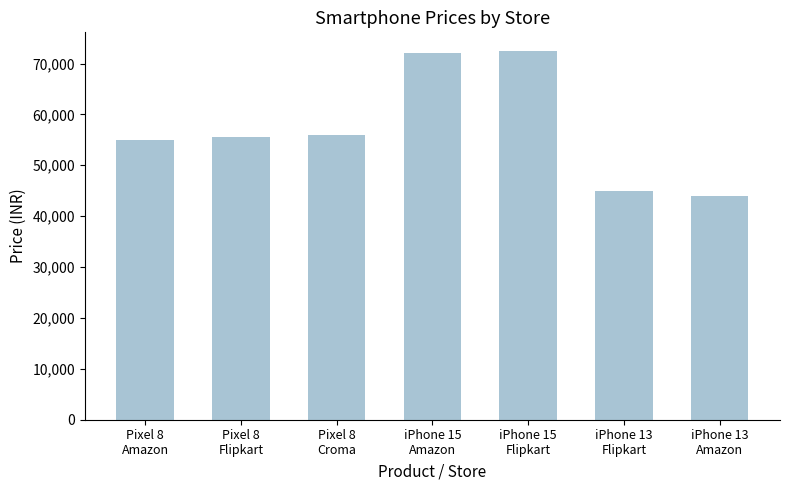

What is the difference between the maximum and minimum values?

28600